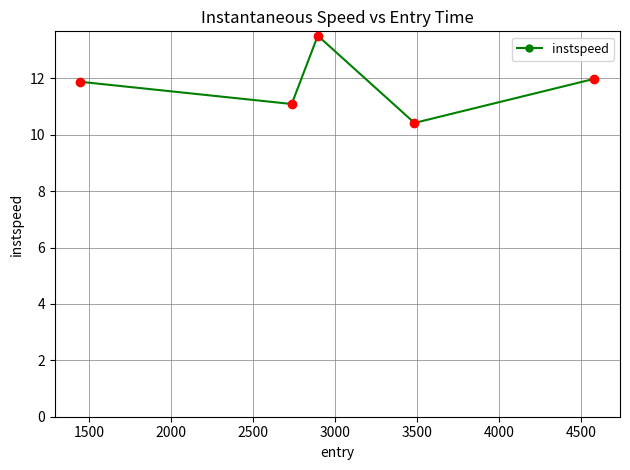

What is the greatest value displayed?

13.5